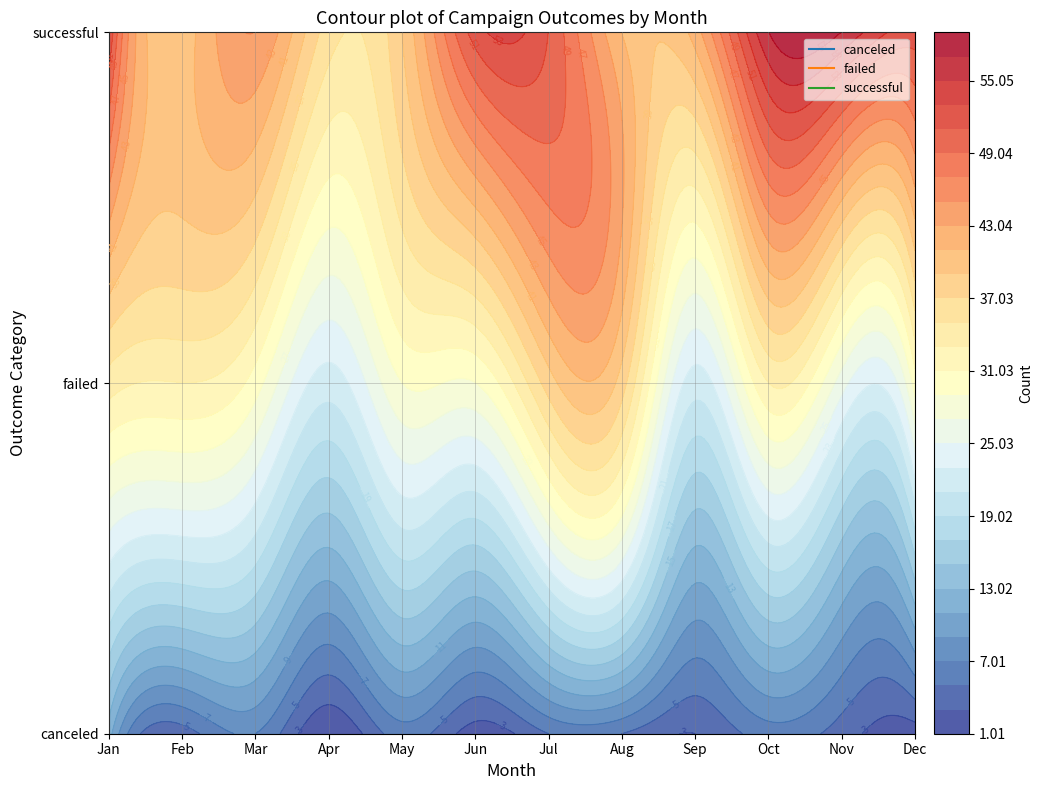

Which series has the largest range (max minus min)?

successful